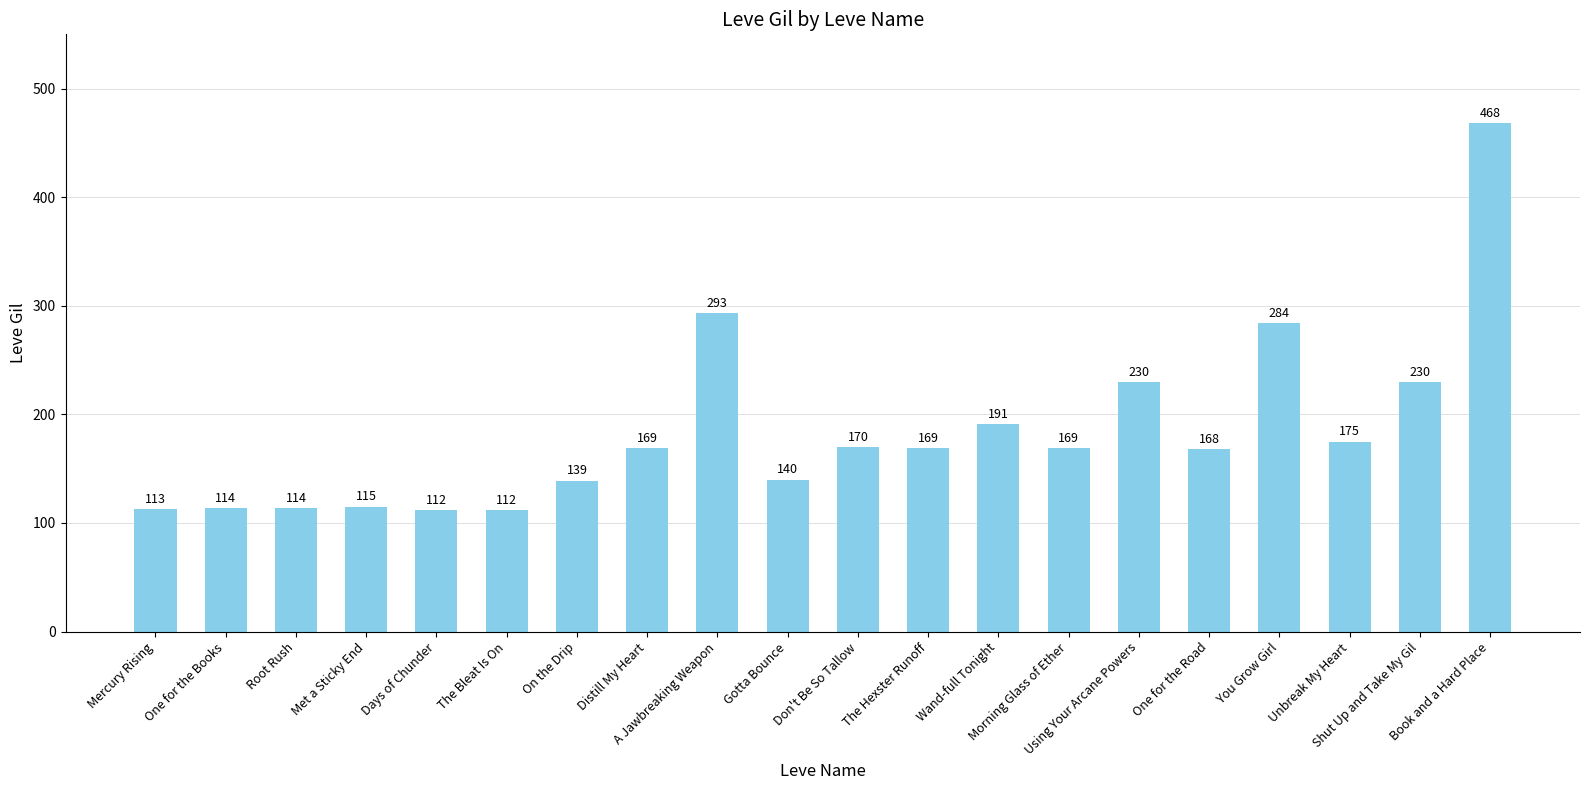

What is the minimum value shown in the chart?

112